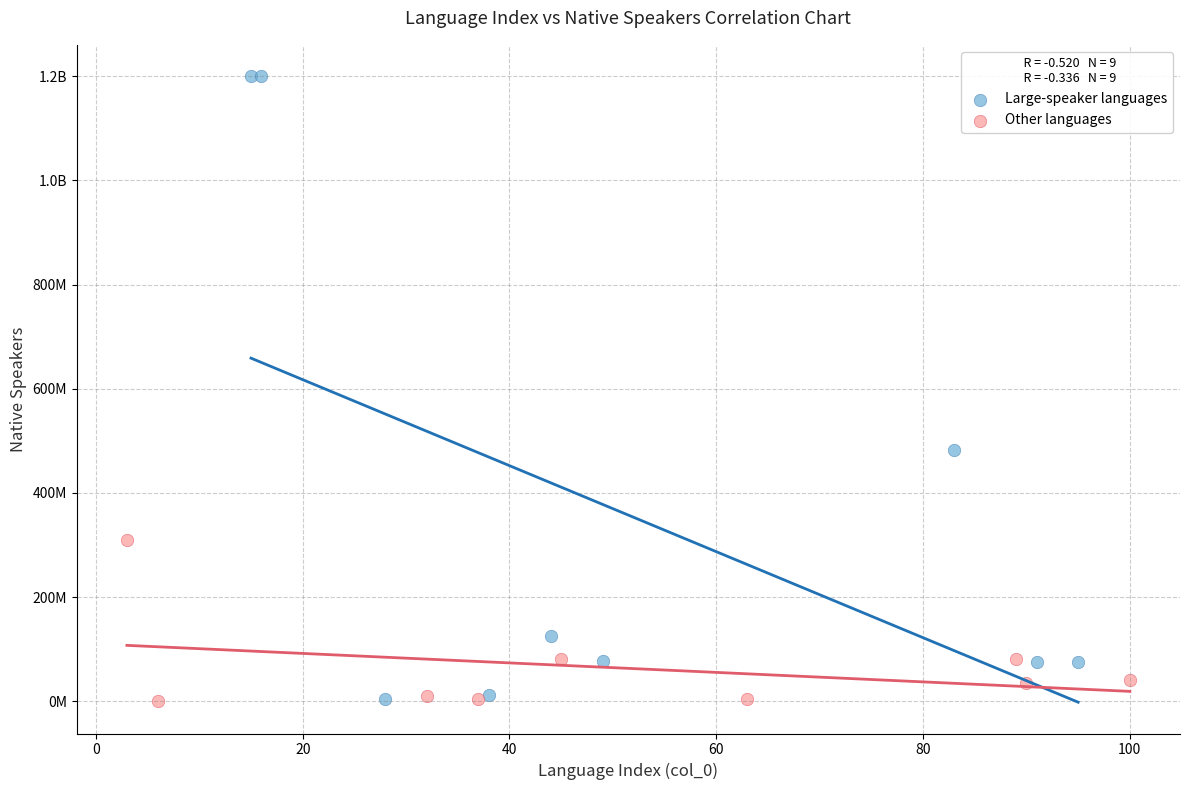

What are all the series names shown in the legend?

Large-speaker languages, Other languages